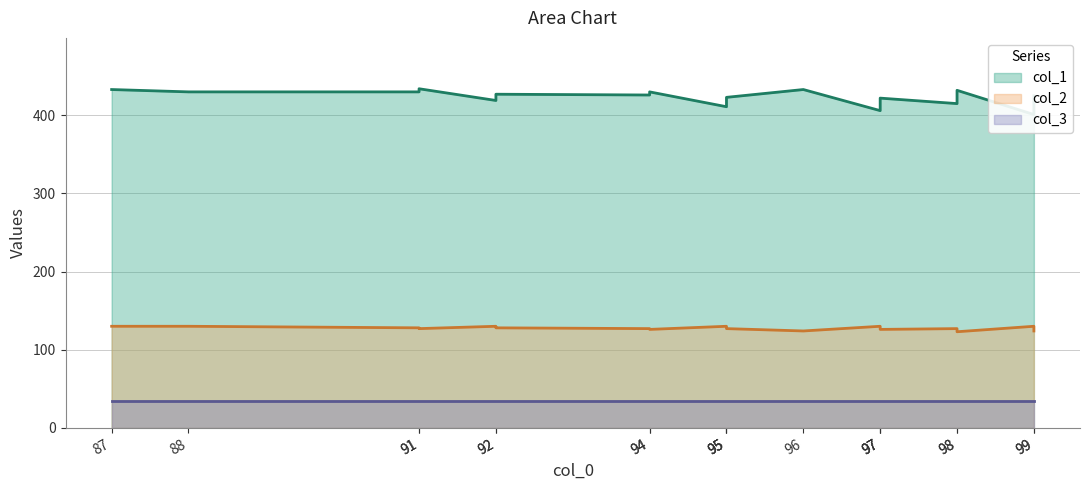

What is the maximum value for col_1?

434